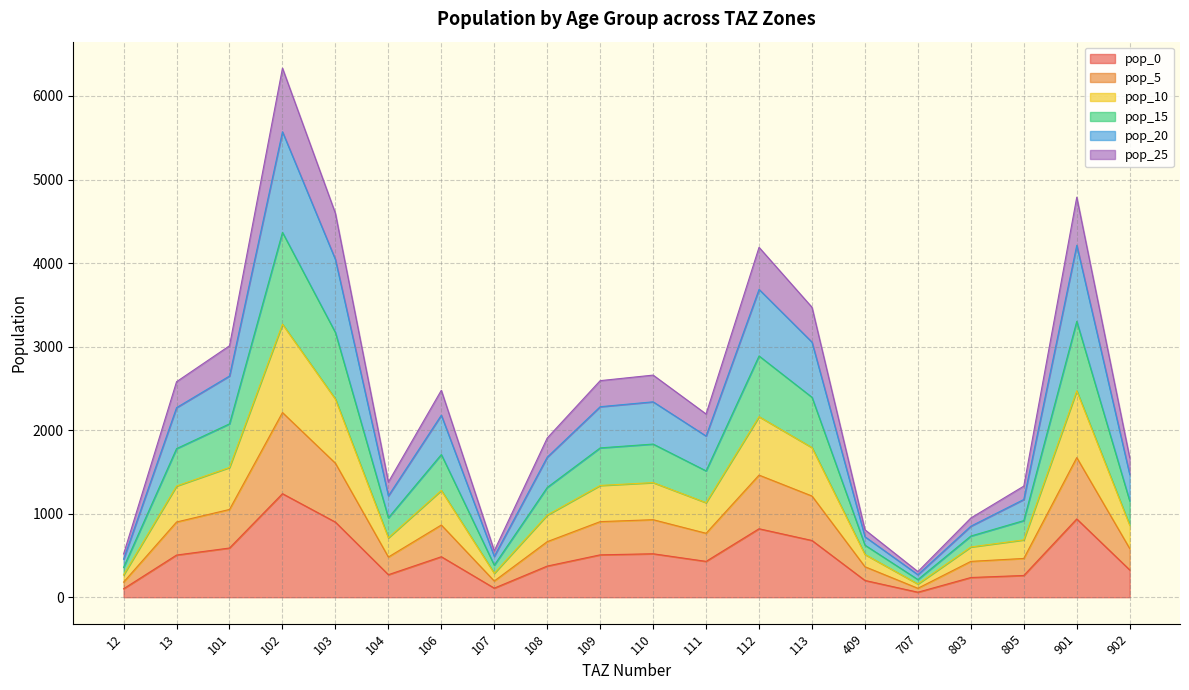

At which category does pop_5 reach its first local valley?

104